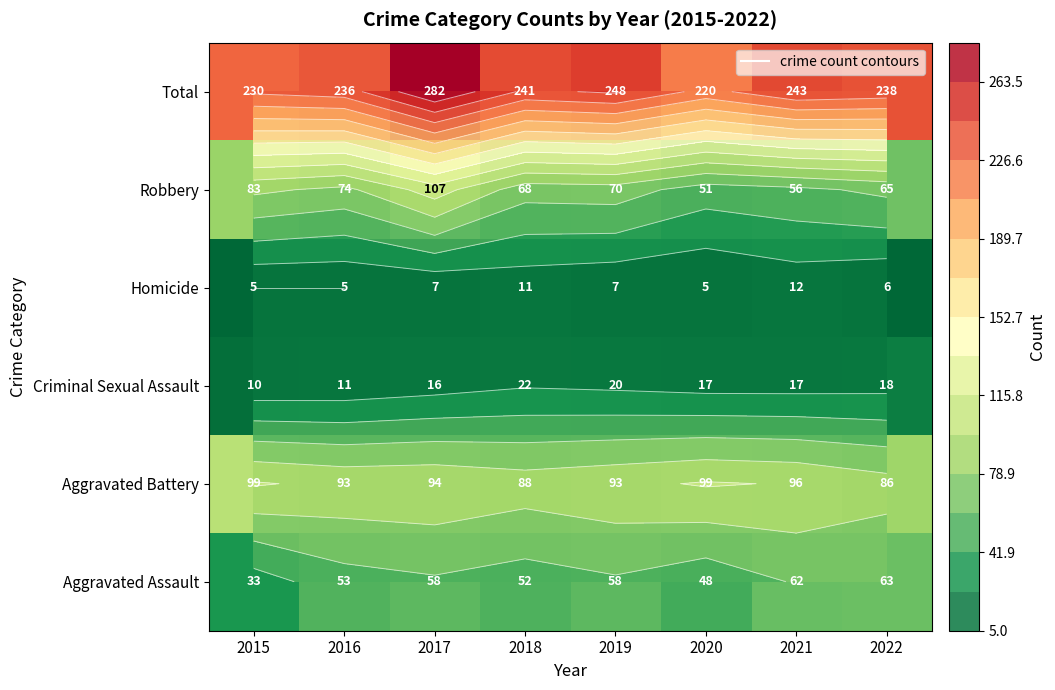

How many values in the Aggravated Assault series are below 58?

4